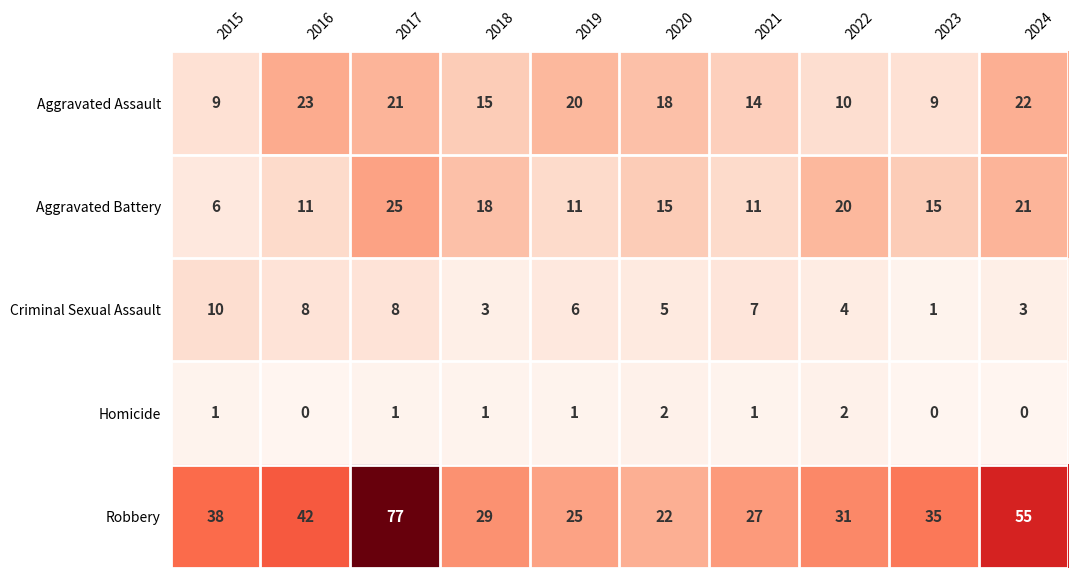

What is the total value across all series at 2017?

132